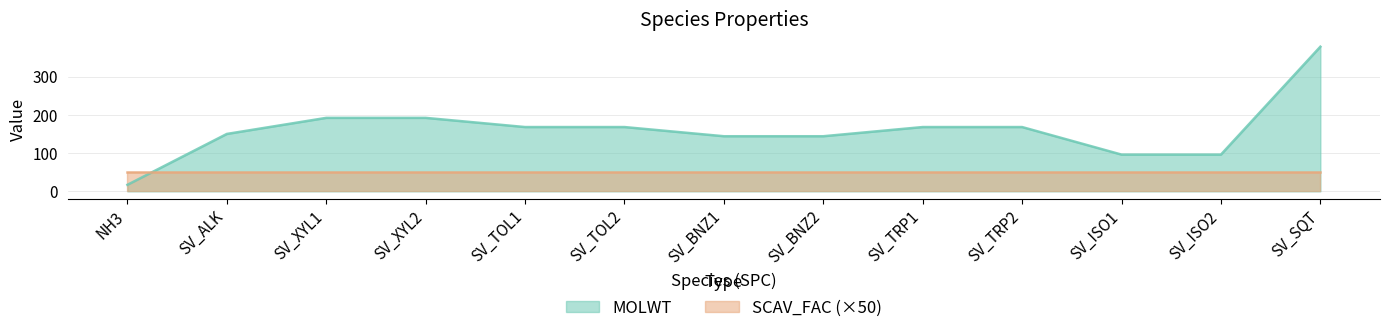

List the labels in order of value, smallest first.

NH3, SV_ISO1, SV_ISO2, SV_BNZ1, SV_BNZ2, SV_ALK, SV_TOL1, SV_TOL2, SV_TRP1, SV_TRP2, SV_XYL1, SV_XYL2, SV_SQT